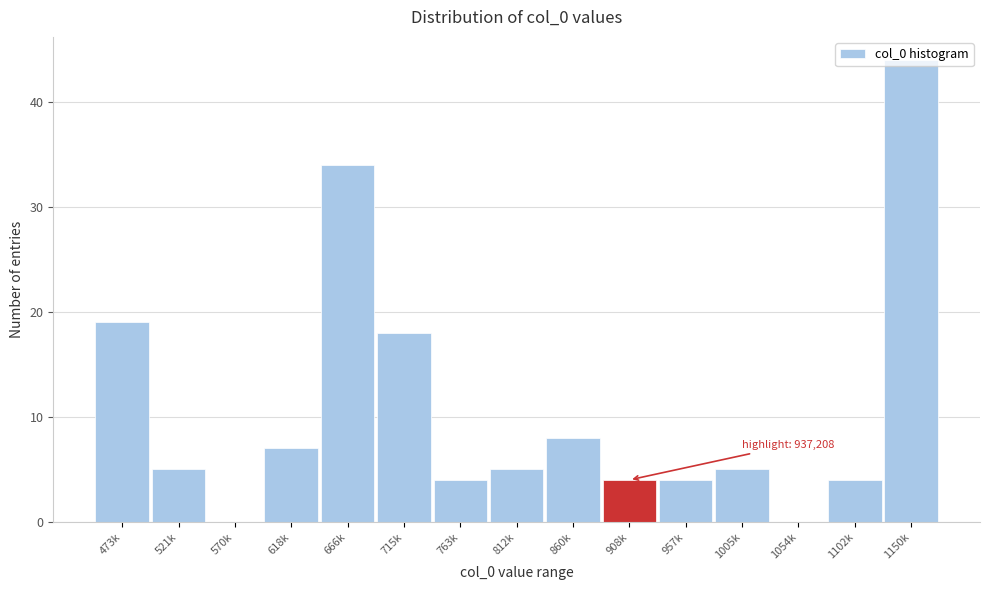

The value at 763k is 6. True or false?

False